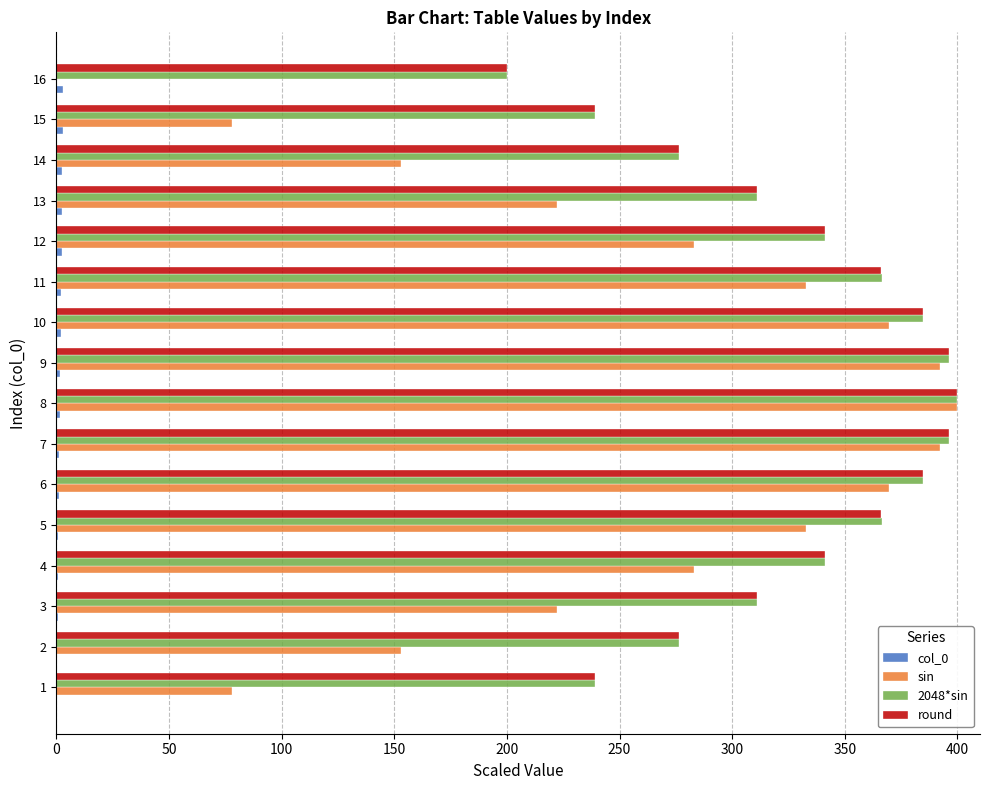

The 2048*sin series shows 533.8 at 12. True or false?

False